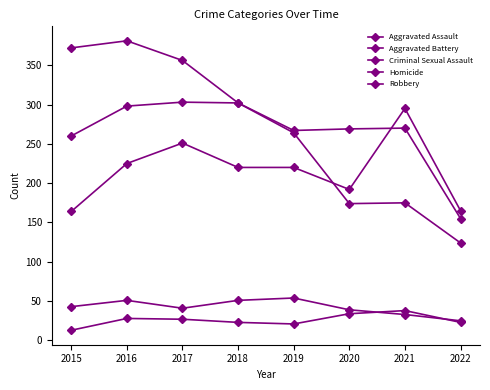

Is this an area chart (filled region under the line)?

No